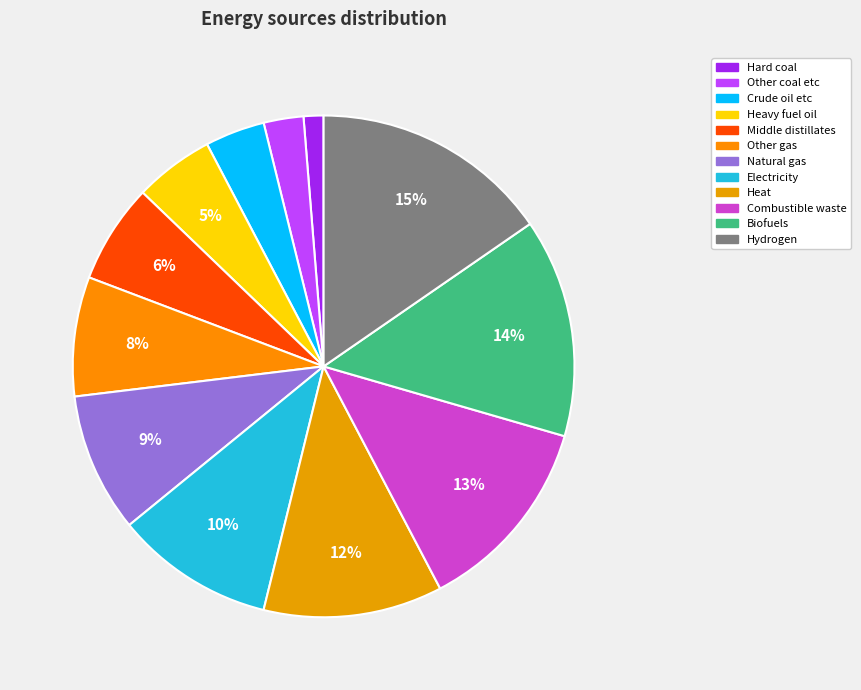

Which slice is the smallest?

Hard coal